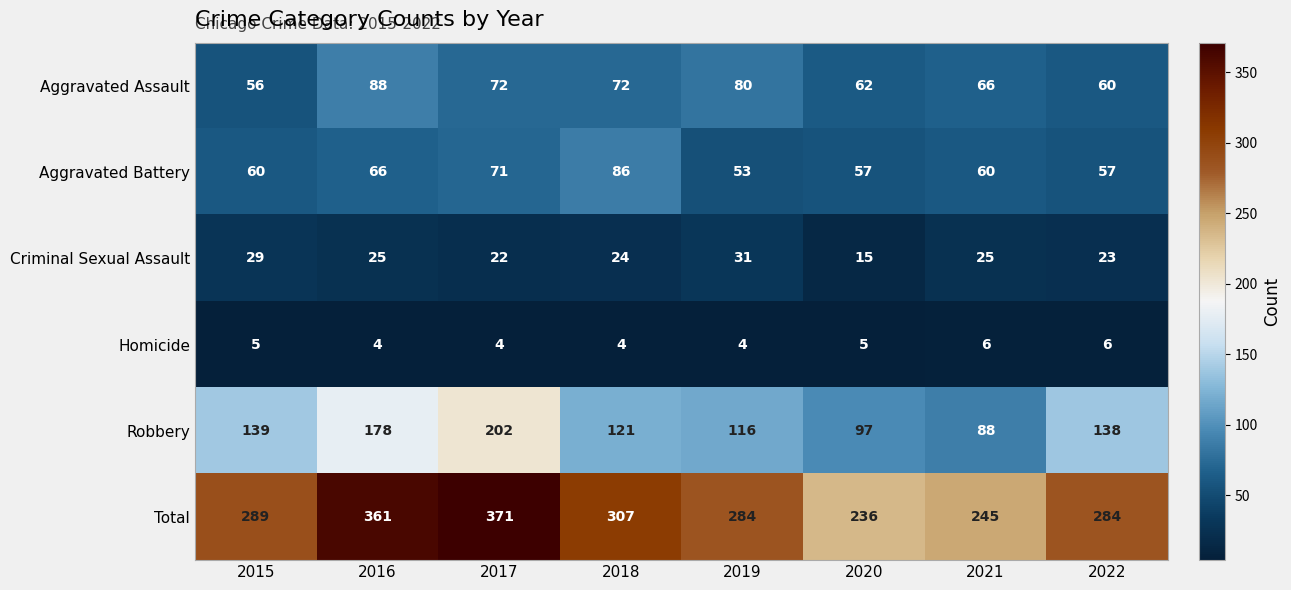

Read the Robbery value at 2018, to the nearest 5.

120